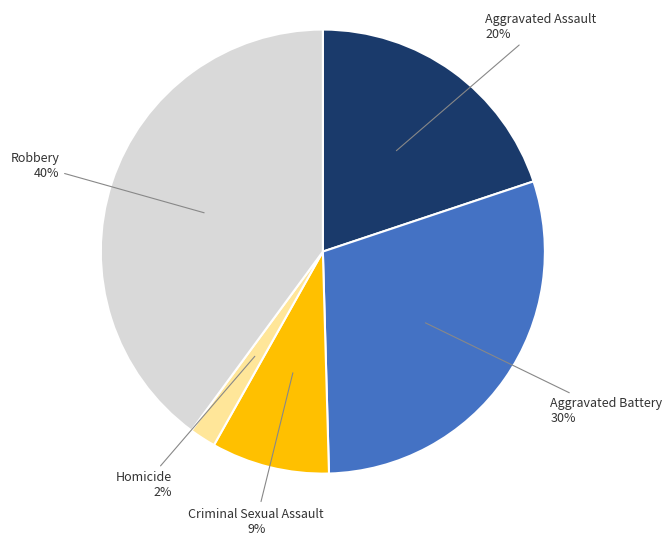

To the nearest percent, what is the difference between the largest and smallest slice percentages?

38%